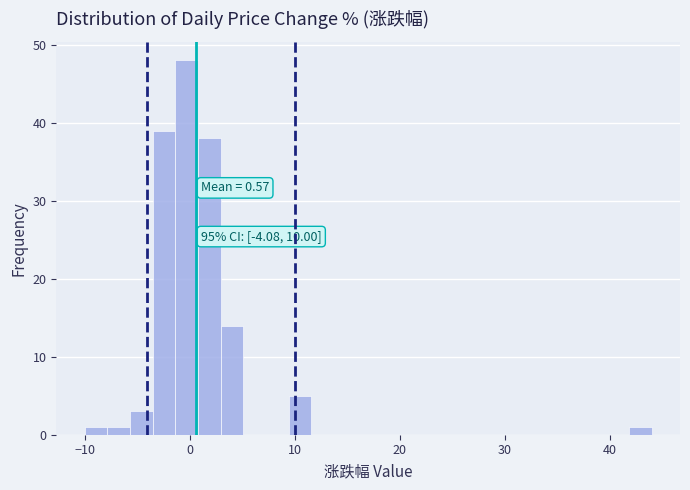

Around what value on the x-axis is the tallest bar? Give the approximate position of its centre, as read against the axis.

0